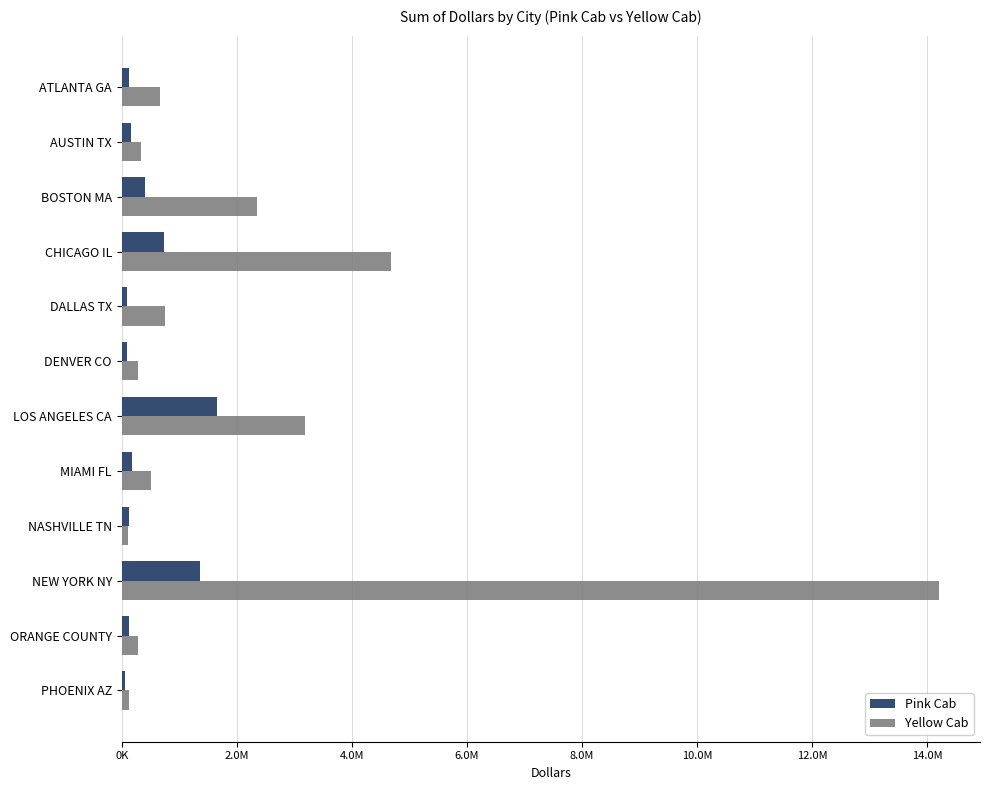

What are all the series names shown in the legend?

Pink Cab, Yellow Cab